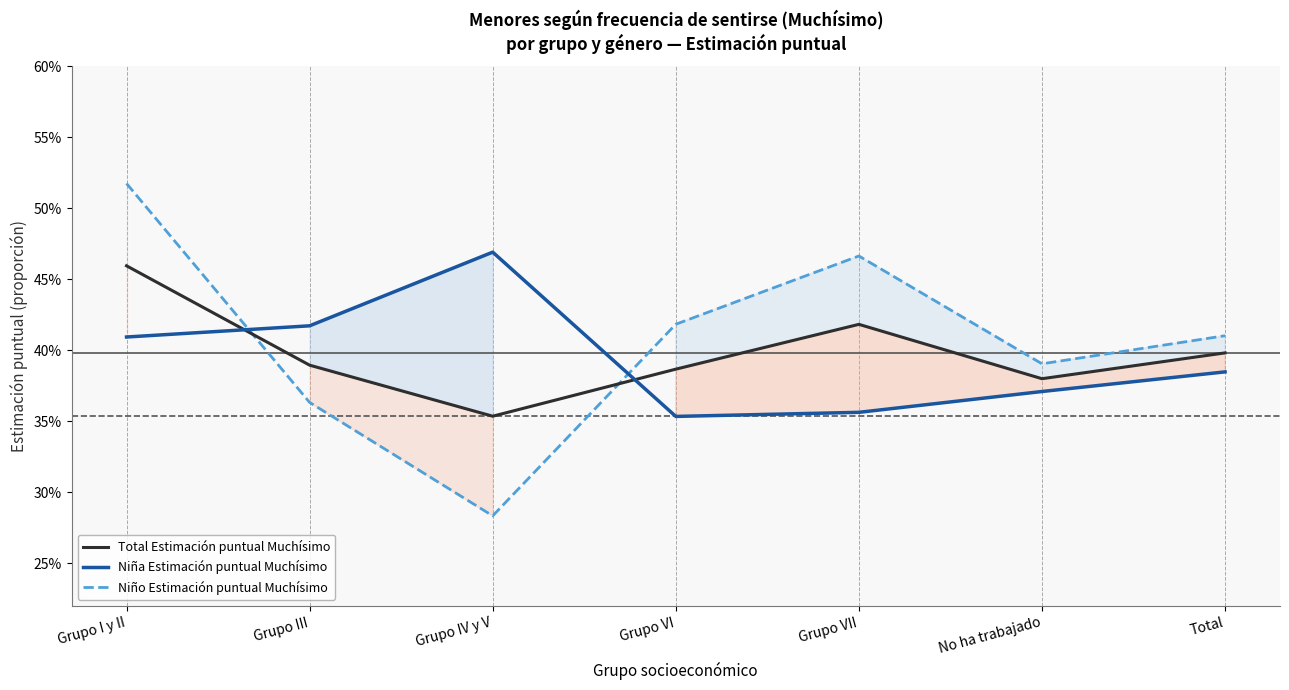

At which label does Niña Estimación puntual Muchísimo reach its minimum?

Grupo VI